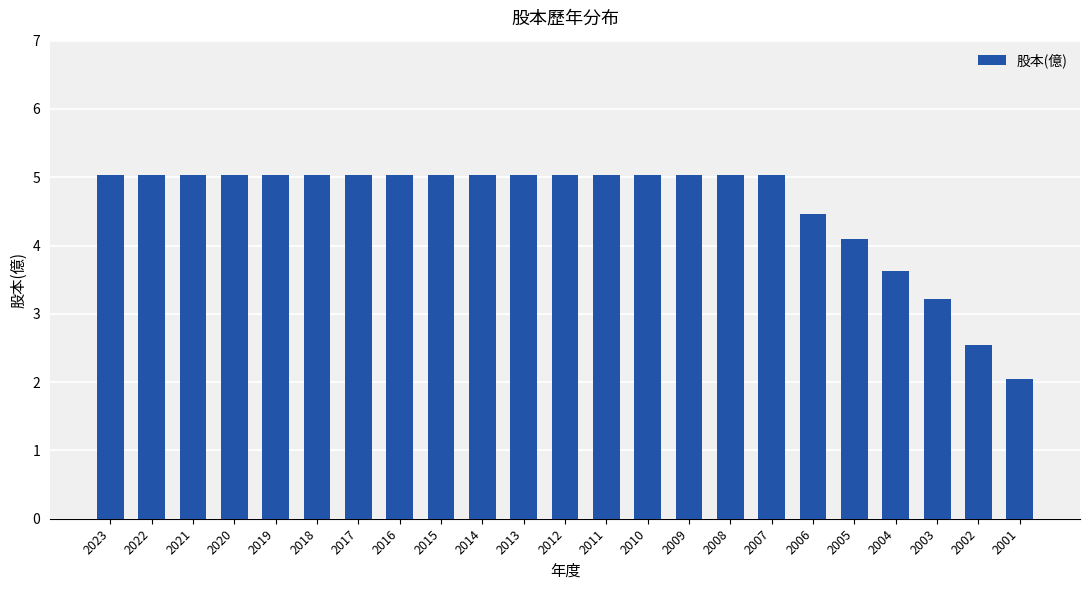

Reading left to right, extract all data points from this chart.

2023=5.0	2022=5.0	2021=5.0	2020=5.0	2019=5.0	2018=5.0	2017=5.0	2016=5.0	2015=5.0	2014=5.0	2013=5.0	2012=5.0	2011=5.0	2010=5.0	2009=5.0	2008=5.0	2007=5.0	2006=4.5	2005=4.1	2004=3.6	2003=3.2	2002=2.5	2001=2.0